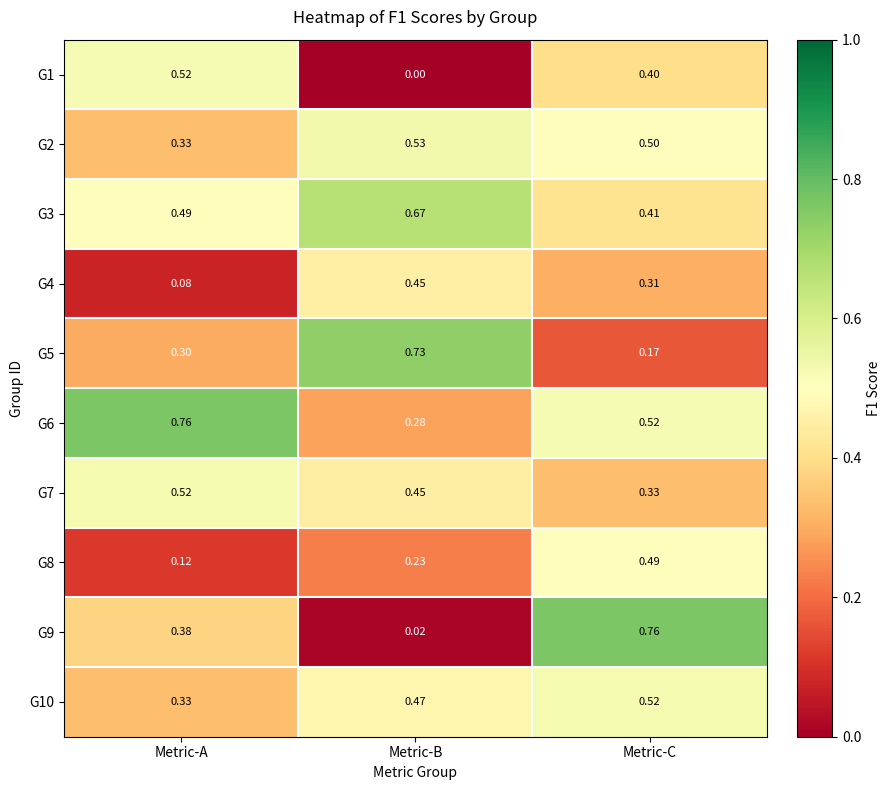

Where is G1 nearest to the value 0?

Metric-B